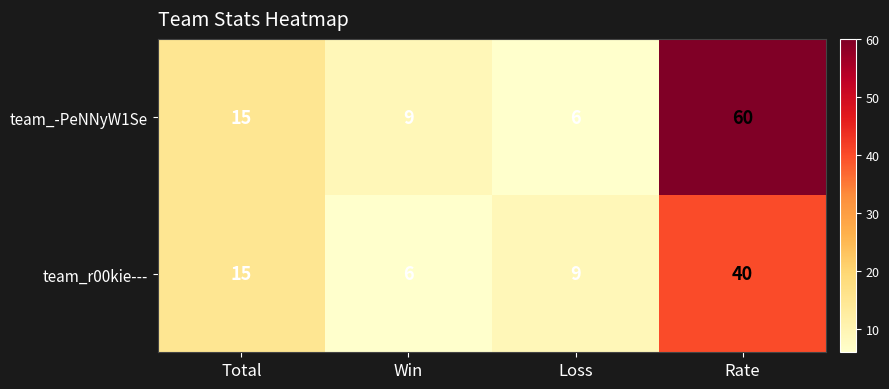

What is the spread (max minus min) of values at Loss?

3